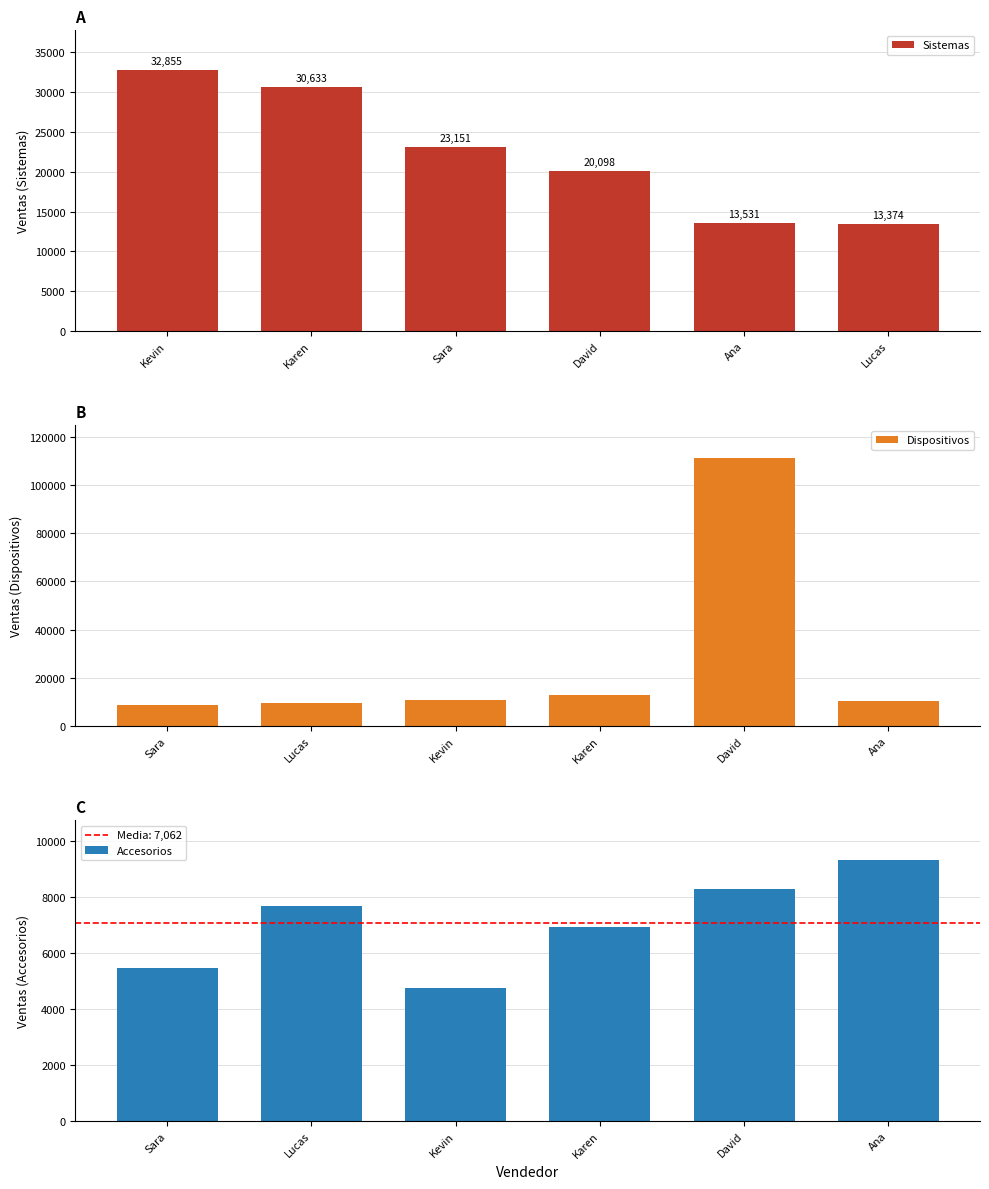

What is the approximate value of Dispositivos at David?

111420